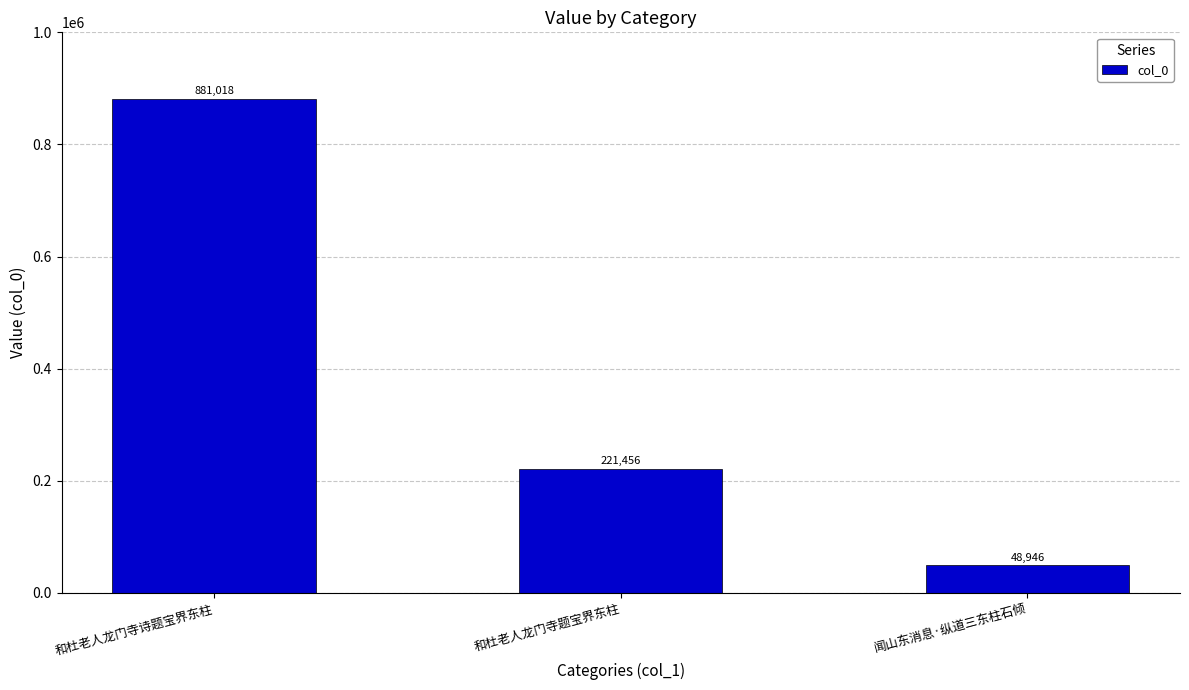

Where does the data first go above 221456?

和杜老人龙门寺诗题宝界东柱